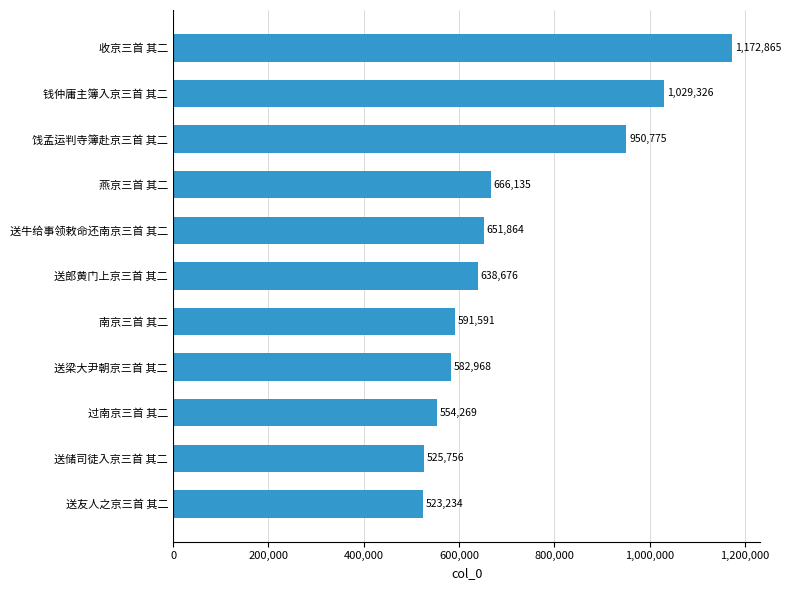

What is the sum of all values?

7887459